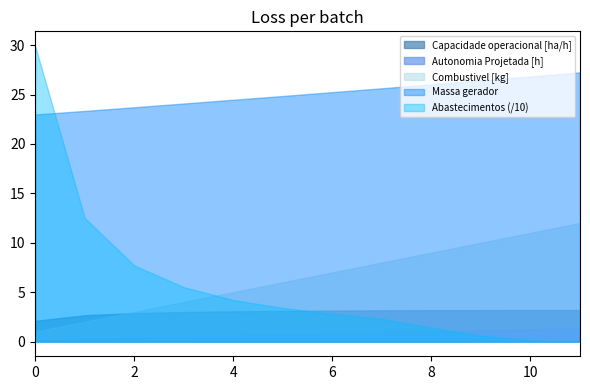

True or false: Combustivel [kg] and Autonomia Projetada [h] cross at least once.

False